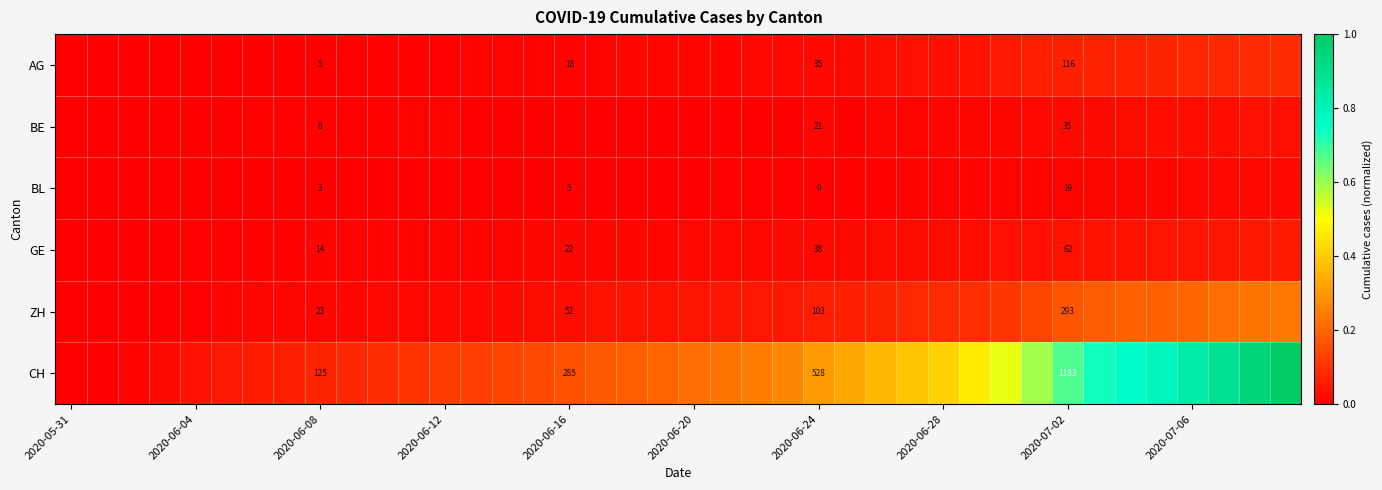

What is the difference between the highest and lowest values at 13?

0.1